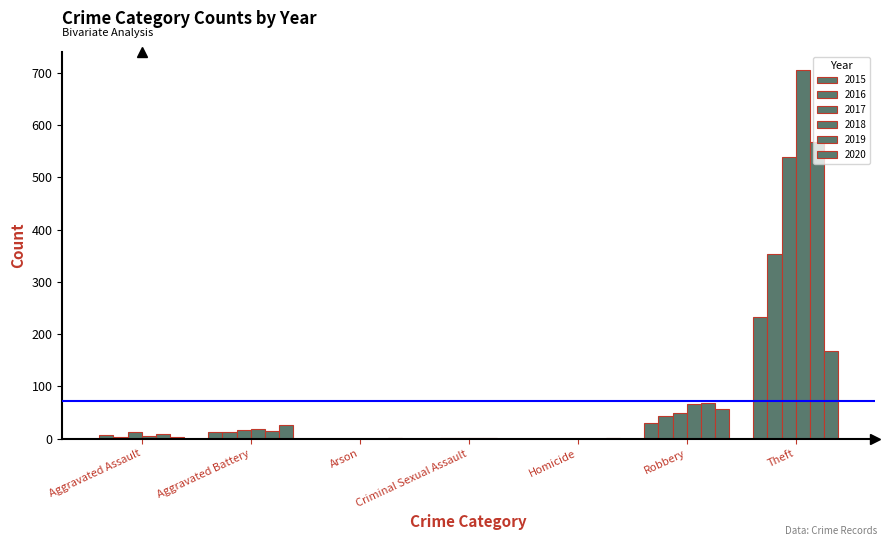

How many groups of bars are there?

7